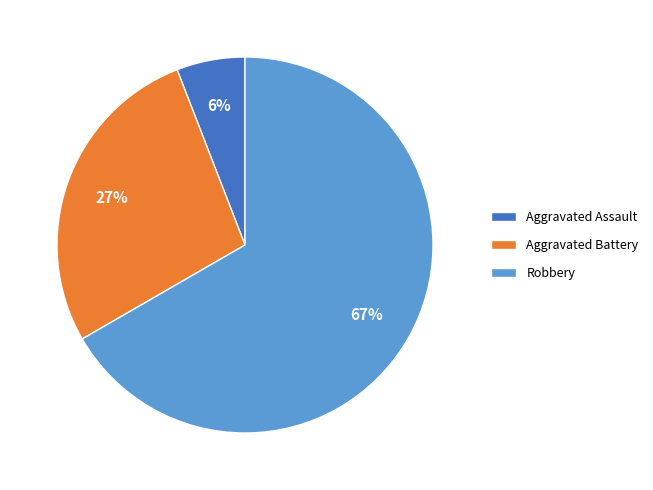

Which slice represents more than half of the pie?

Robbery